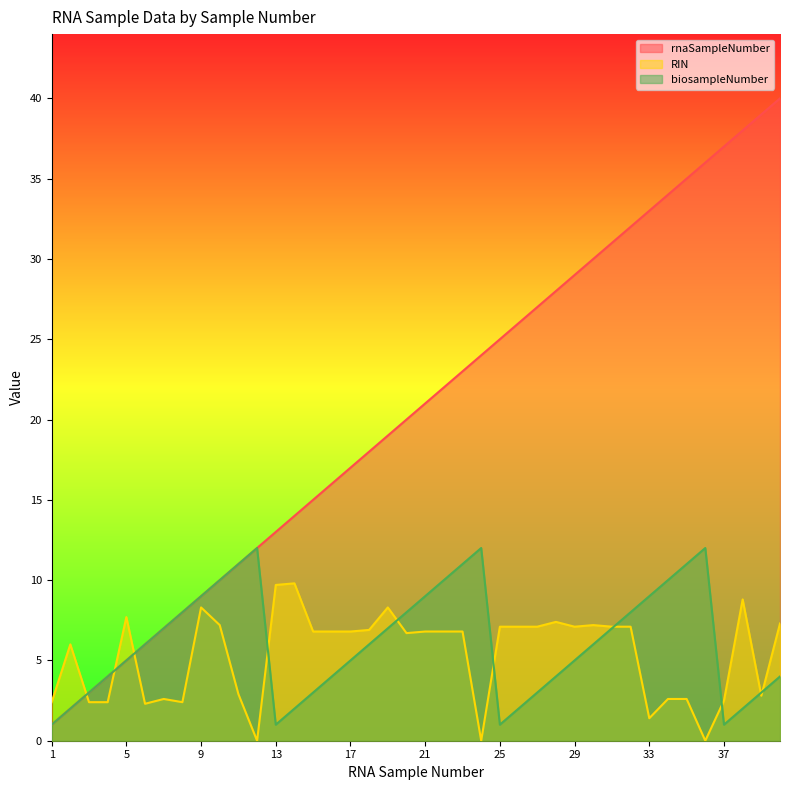

Where is rnaSampleNumber nearest to the value 20?

20